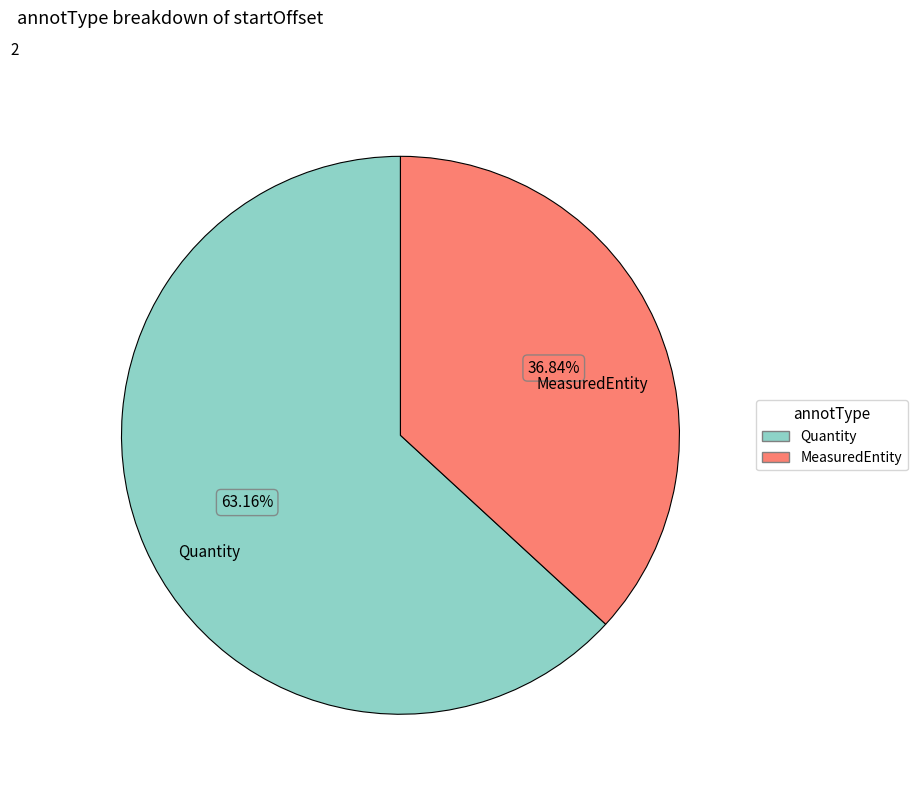

Which slice is the largest?

Quantity